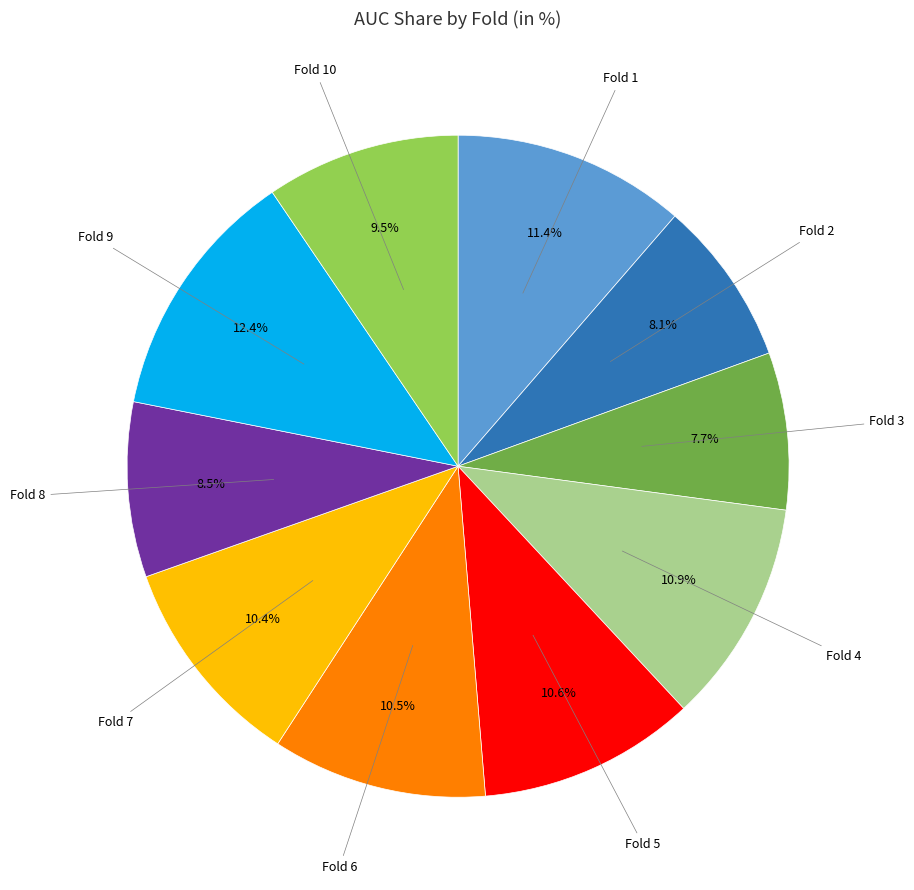

Is there any slice that represents more than half of the pie?

No